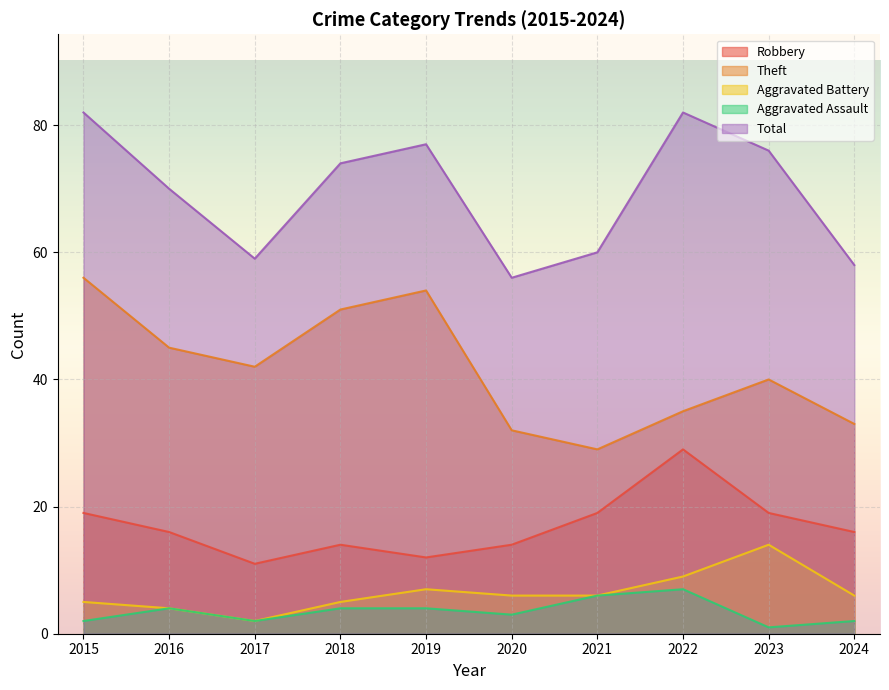

Which series has the widest spread of values?

Theft